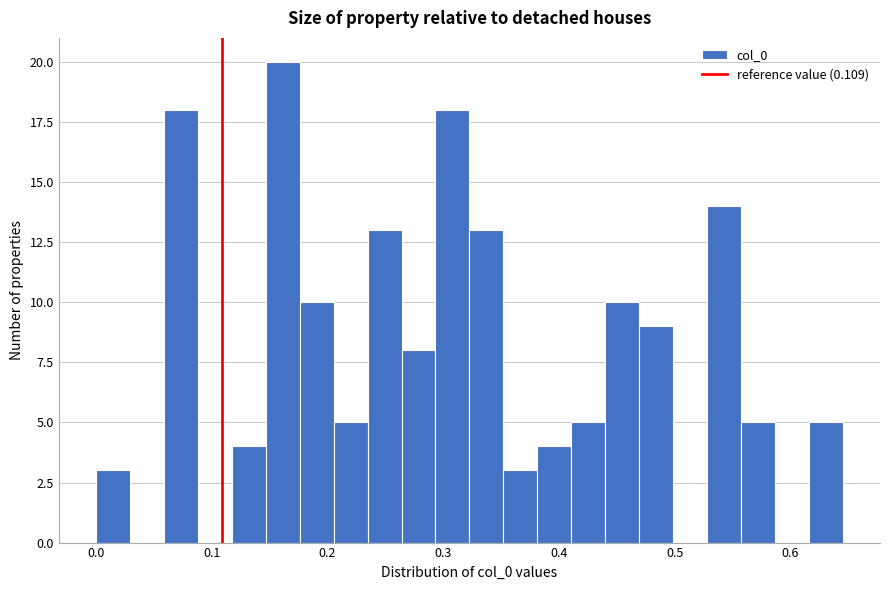

Around what value on the x-axis is the tallest bar? Give the approximate position of its centre, as read against the axis.

0.16